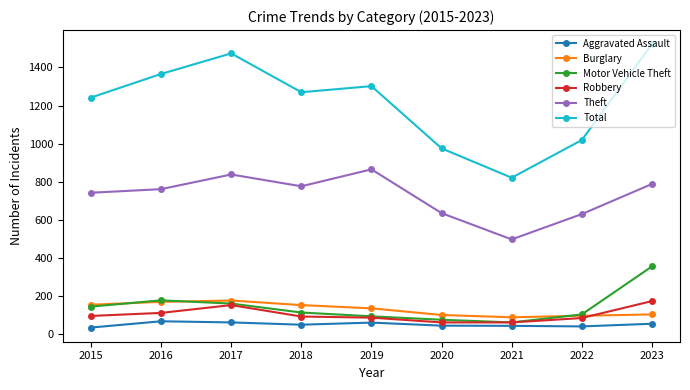

Does the chart display data point markers on the line(s)?

Yes